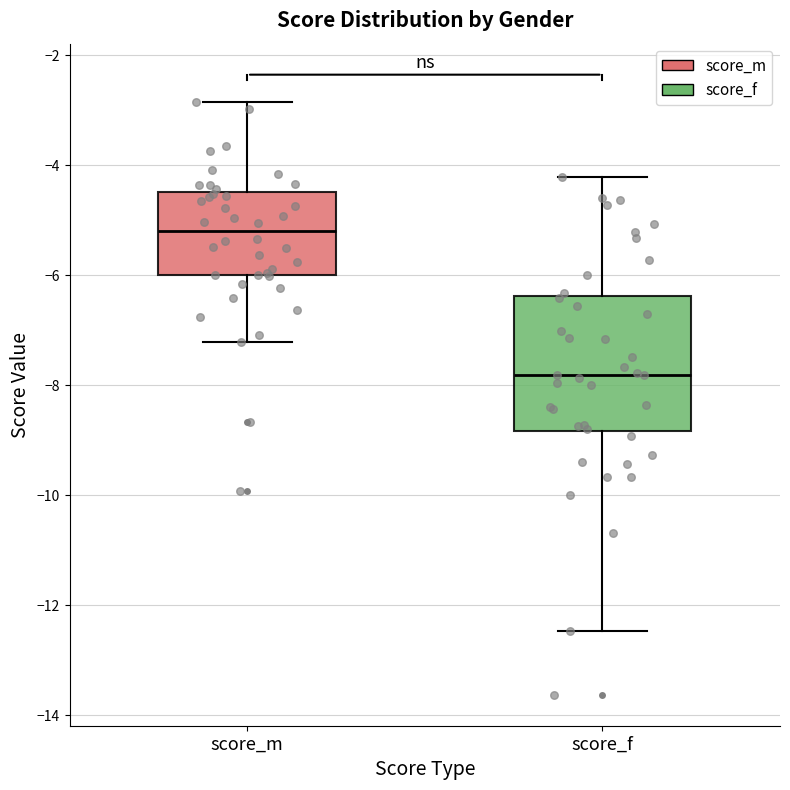

Where does the upper whisker of the box for score_m end on the y-axis? The values are not printed on the chart, so give them approximately, as read against the axis.

-2.8